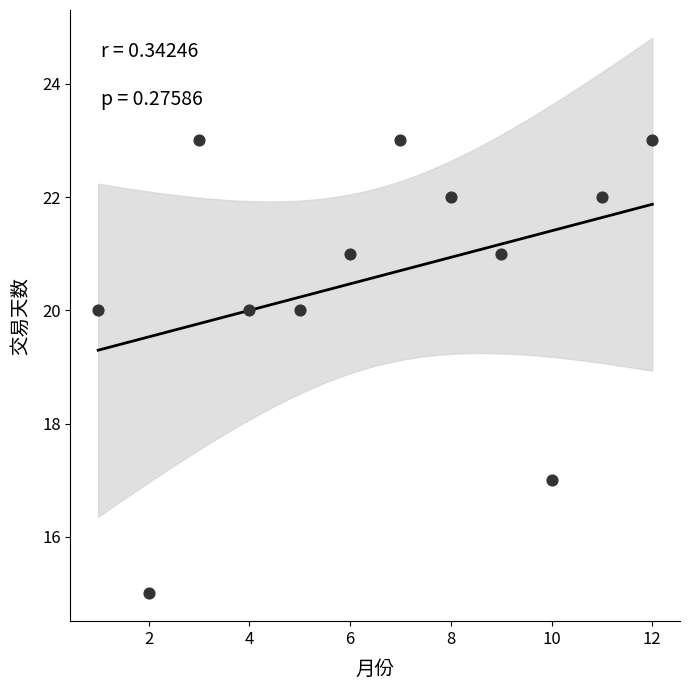

What is the range of Y values (max minus min)?

8